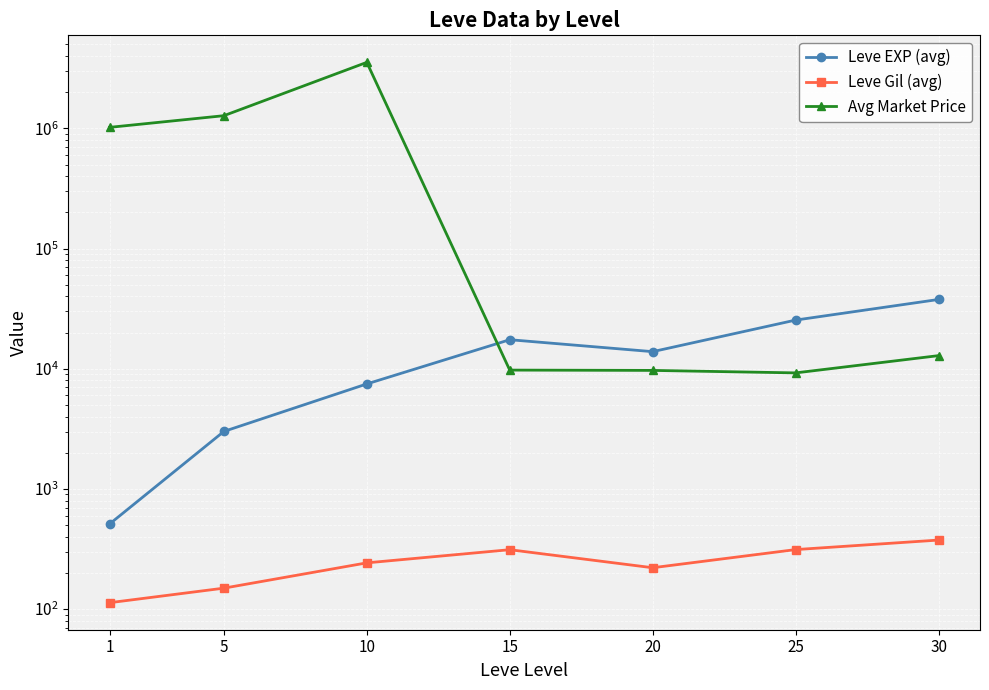

Reading left to right, list all the values displayed in this chart.

Leve EXP (avg): 510.2	3008.3	7475.0	17445.0	13876.7	25410.0	37715.0
Leve Gil (avg): 113.0	149.3	242.5	312.0	220.8	312.7	375.2
Avg Market Price: 1020593.7	1276213.3	3546374.2	9744.5	9687.7	9237.5	12857.2